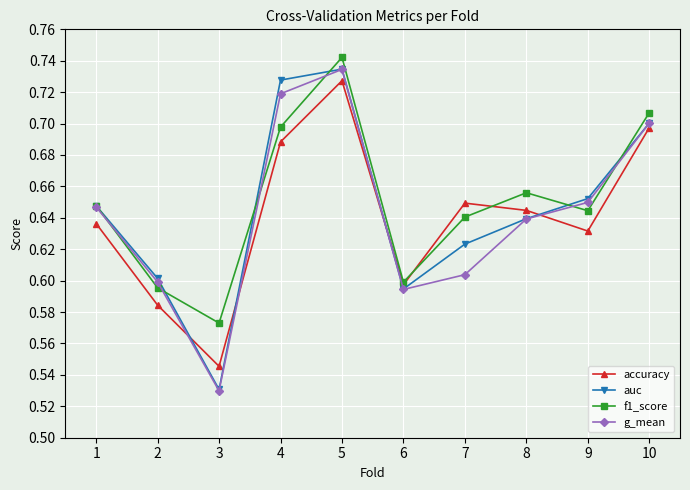

What are all the series names shown in the legend?

accuracy, auc, f1_score, g_mean